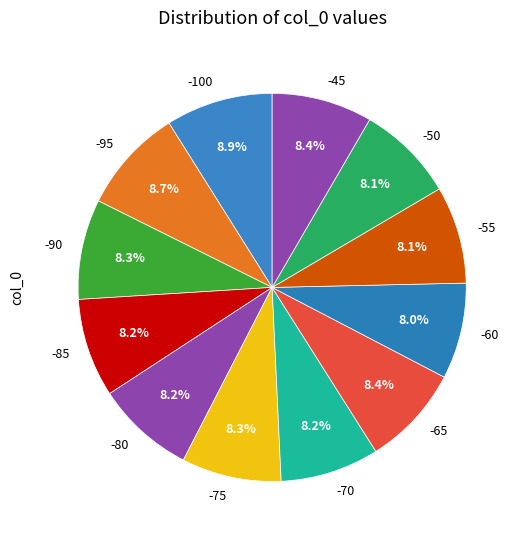

Is -45 the majority of the pie?

No